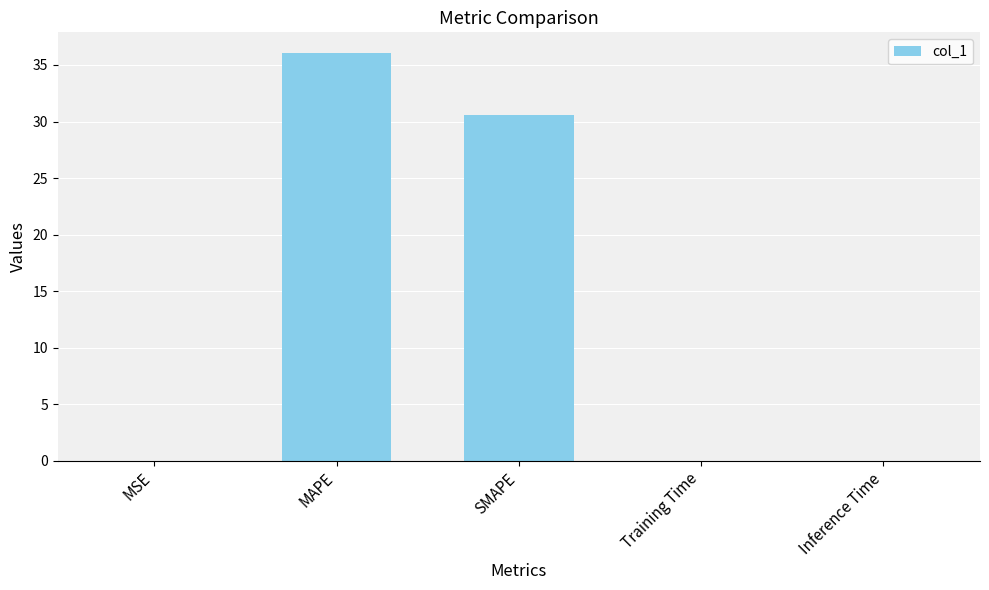

How many data points does each series have?

5